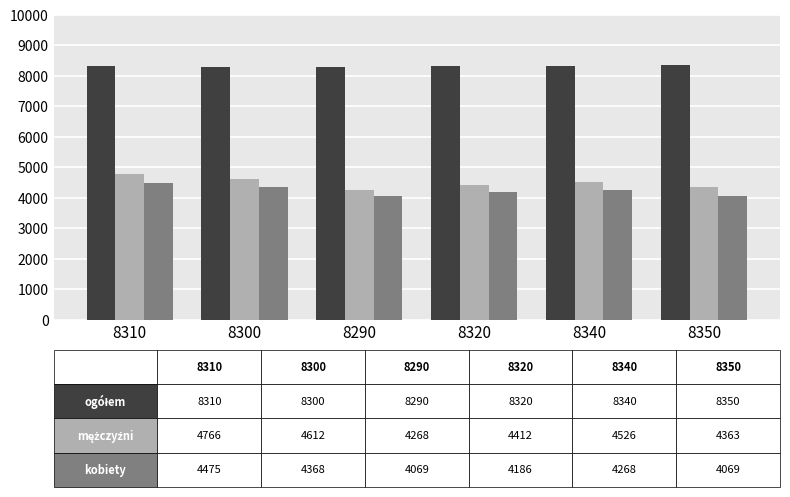

What is the smallest value displayed?

4069